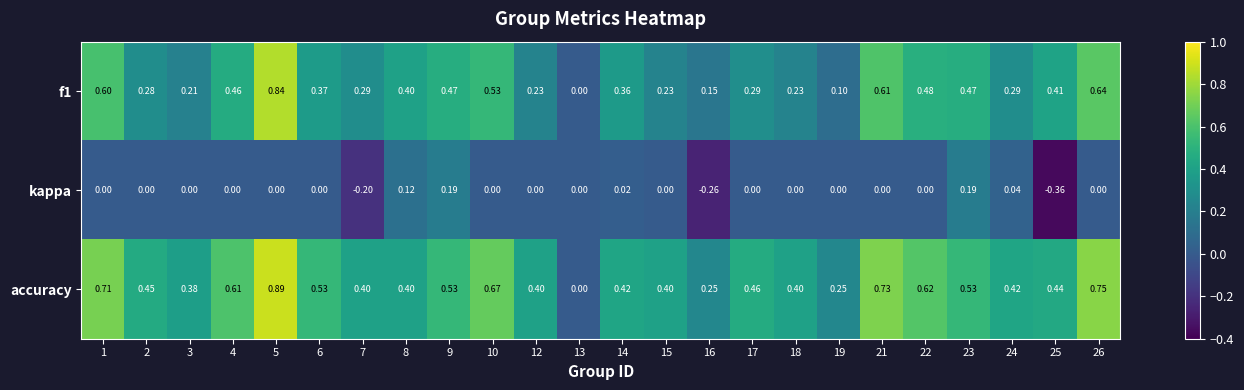

Is the value of accuracy at 15 greater than the value of kappa at 5?

Yes